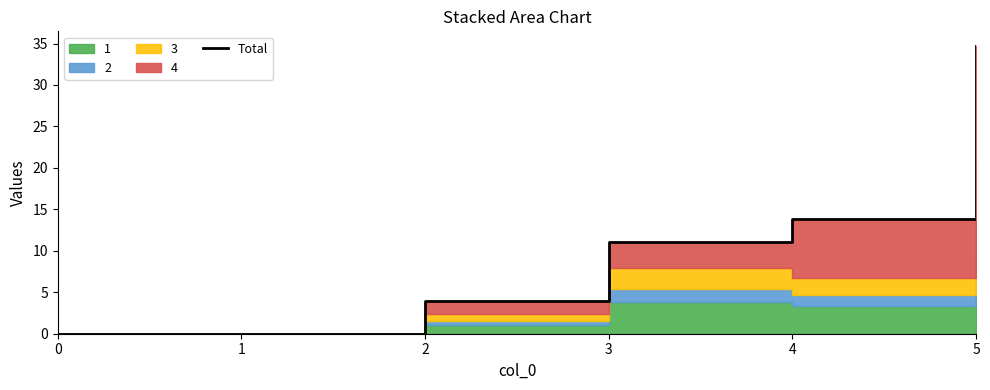

Reading left to right, transcribe all the data shown in this chart.

0.0	0.0	3.9	11.1	13.8	34.7